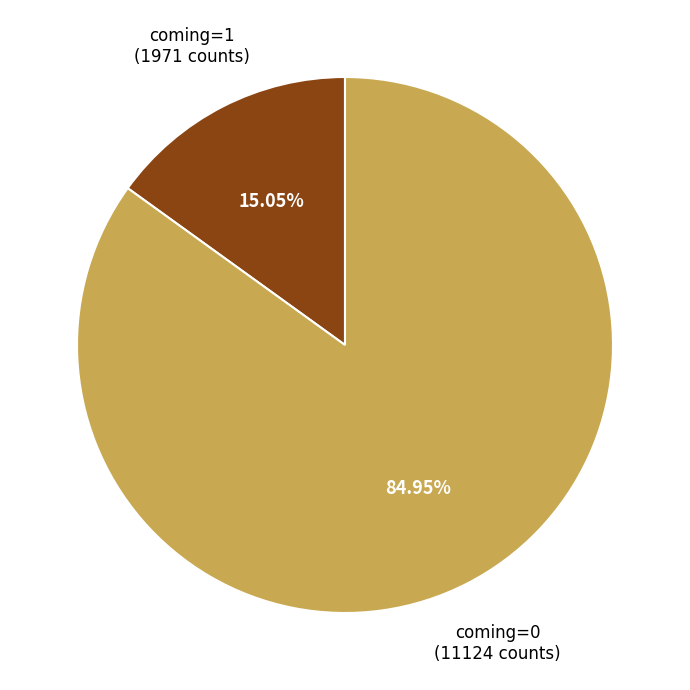

Do coming=0 and coming=1 together represent more than half of the pie?

Yes